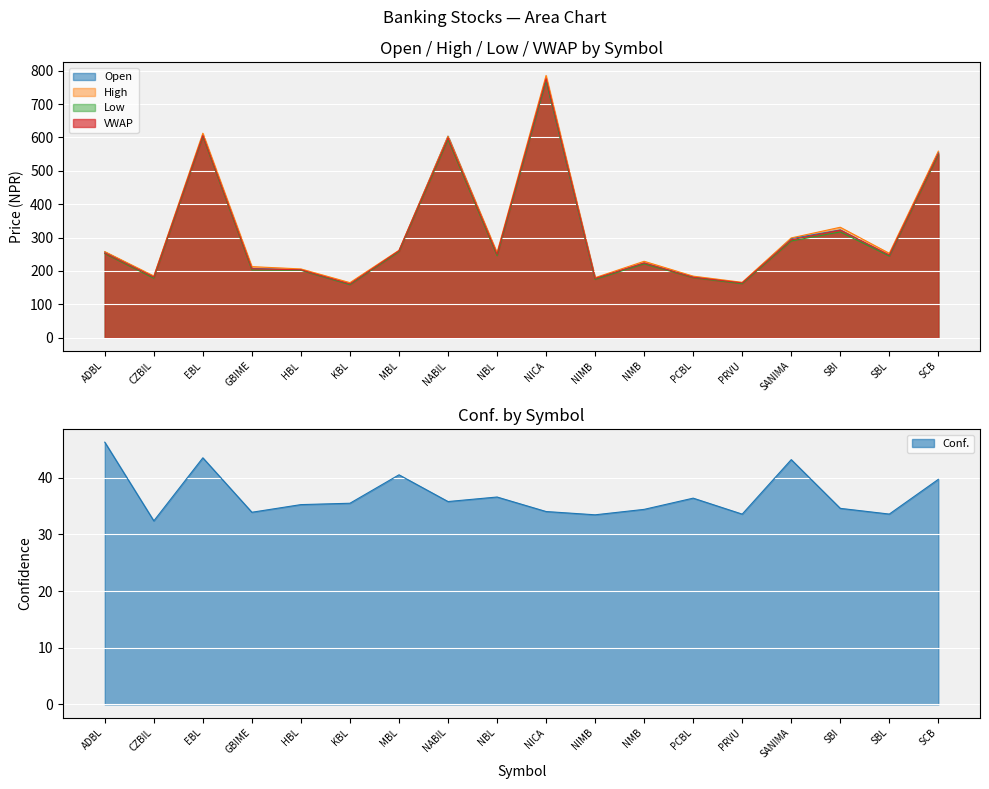

What is the average value of the Conf. series?

36.8